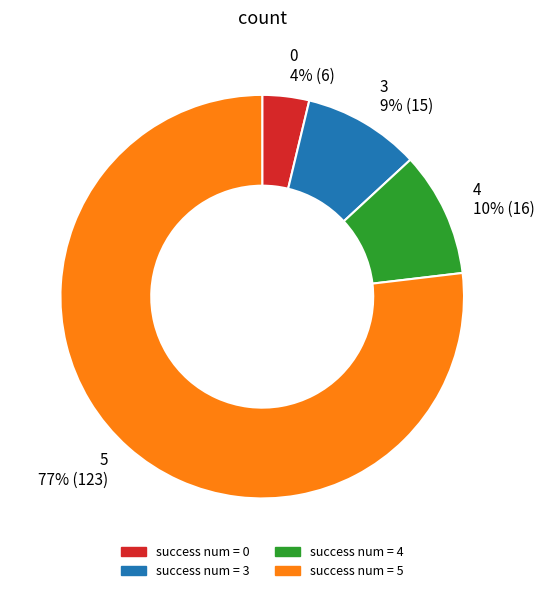

To the nearest percent, what is the average slice percentage?

25%